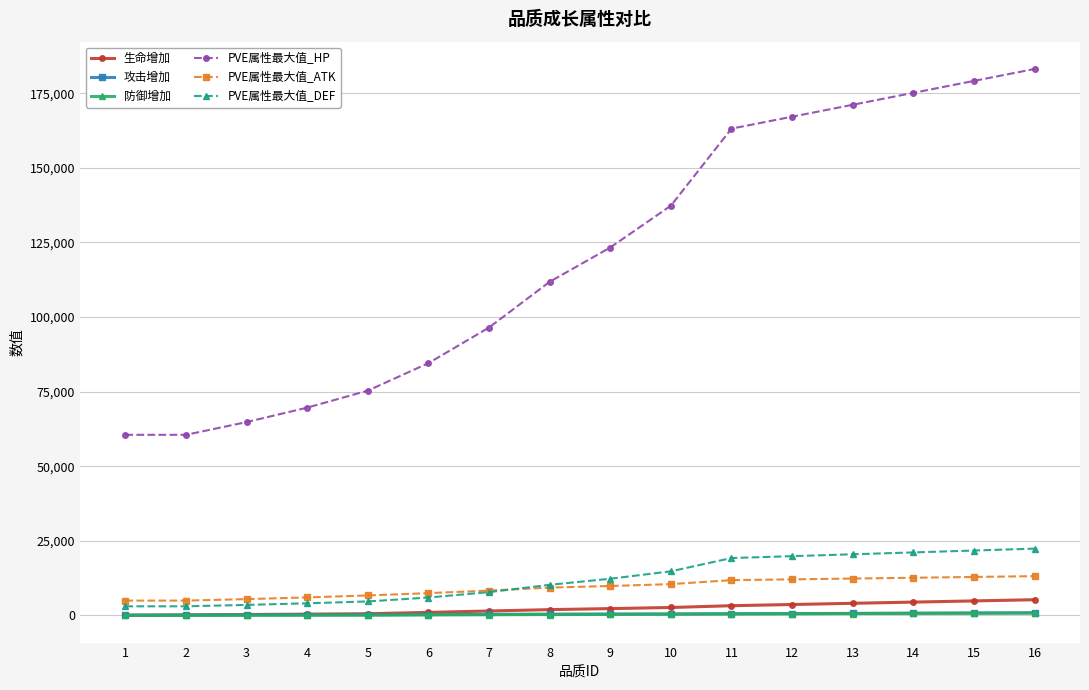

True or false: PVE属性最大值_ATK and 防御增加 cross at least once.

False